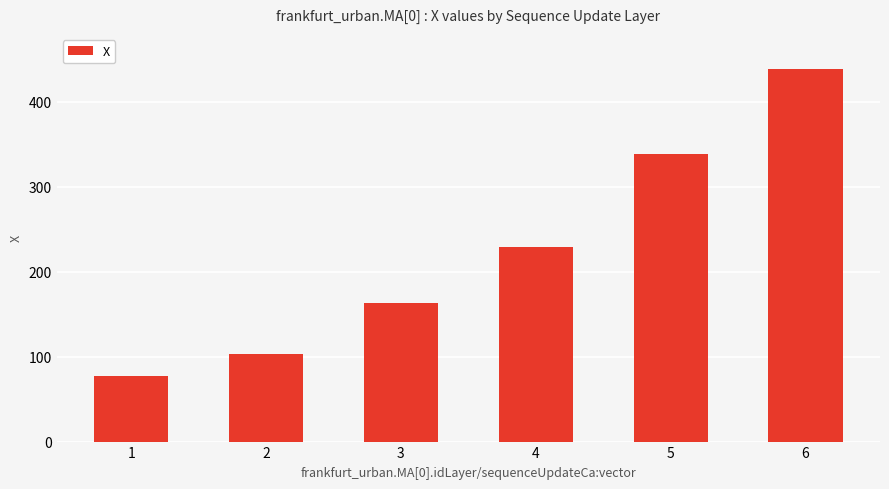

List the labels in order of value, smallest first.

1, 2, 3, 4, 5, 6